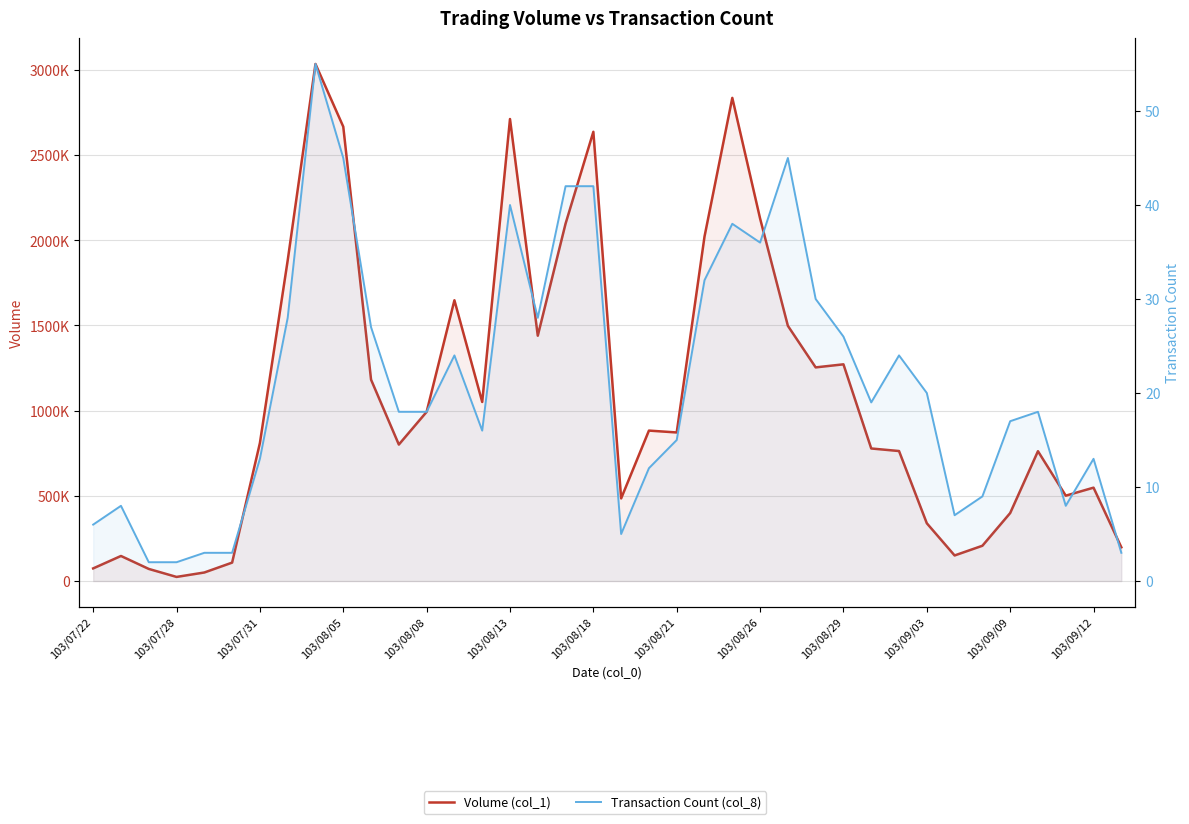

Which series has the largest range (max minus min)?

Volume (col_1)